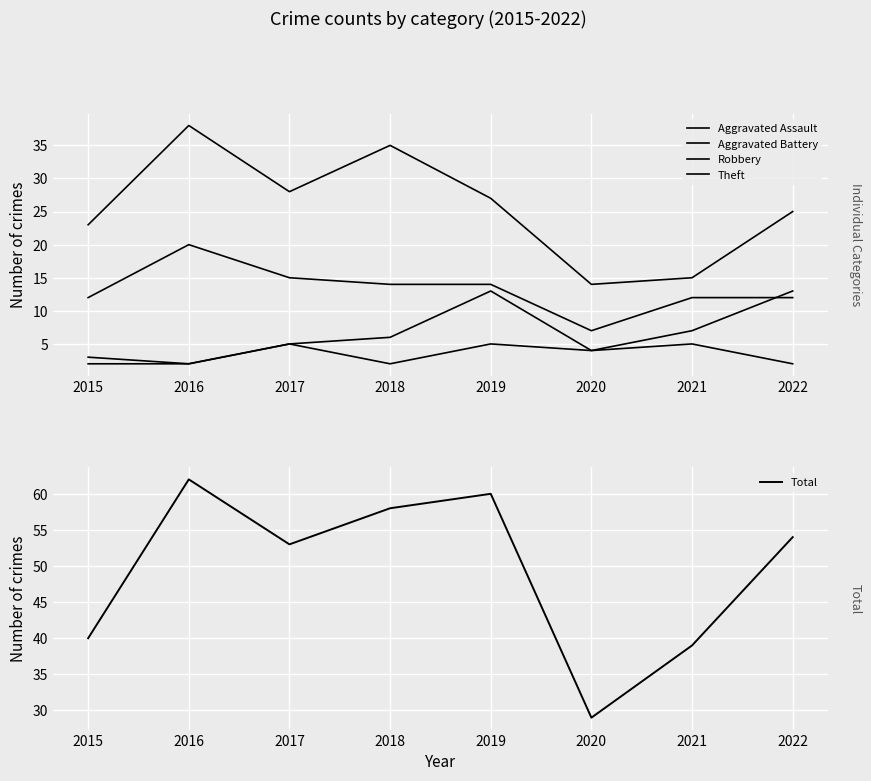

Reading left to right, extract all data points from this chart.

Aggravated Assault: 3	2	5	2	5	4	5	2
Aggravated Battery: 2	2	5	6	13	4	7	13
Robbery: 12	20	15	14	14	7	12	12
Theft: 23	38	28	35	27	14	15	25
Total: 40	62	53	58	60	29	39	54